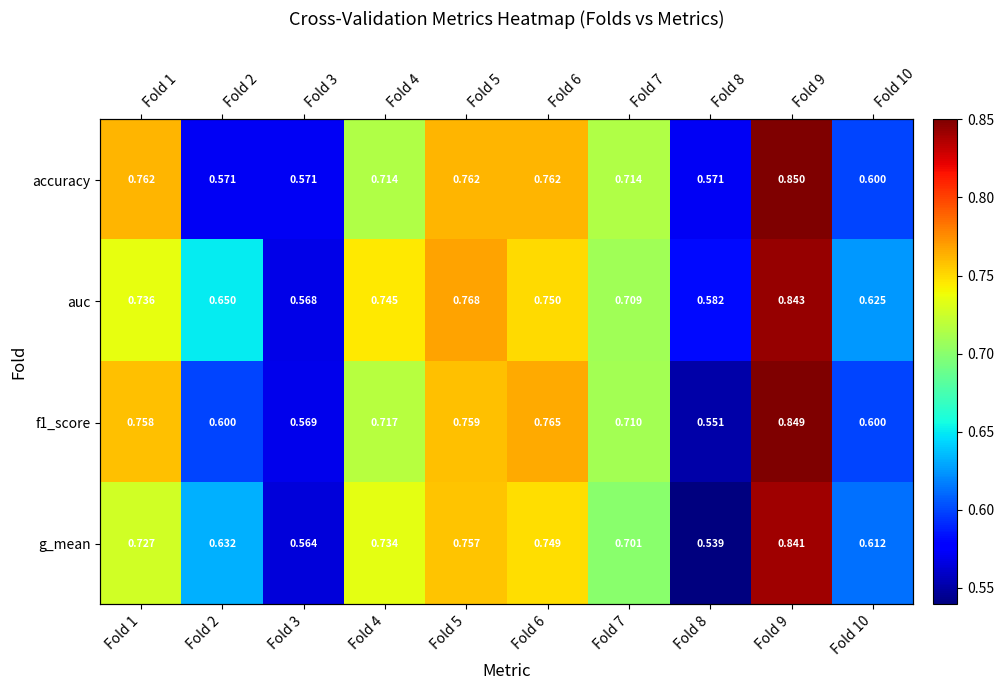

Is it true that auc equals 0.7 at Fold 7?

True